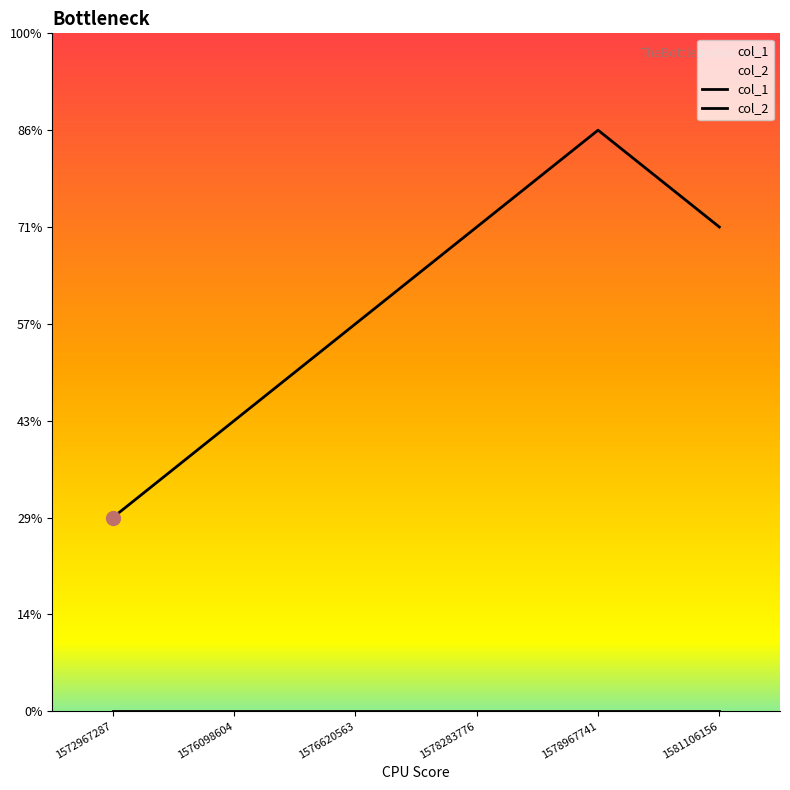

Rank the categories by value from lowest to highest.

1572967287, 1576098604, 1576620563, 1578283776, 1581106156, 1578967741